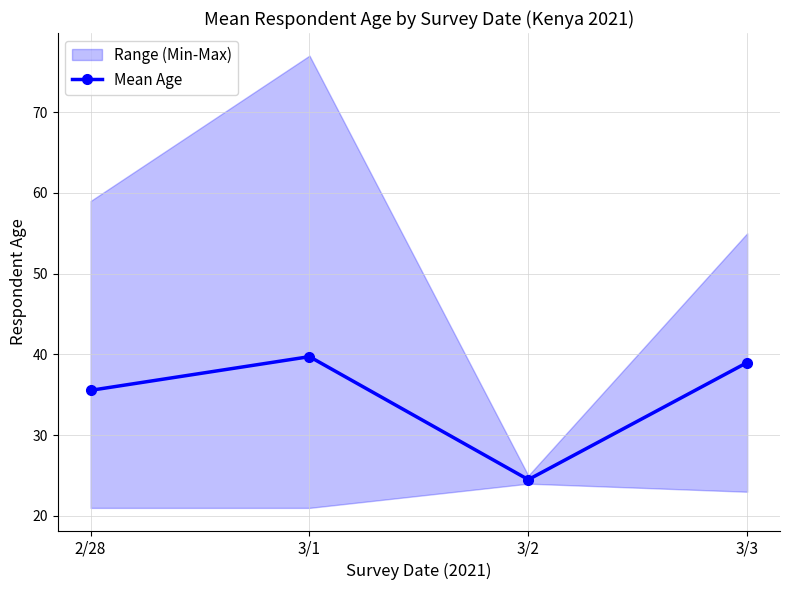

What is the value of the 2nd point from the left?

39.7